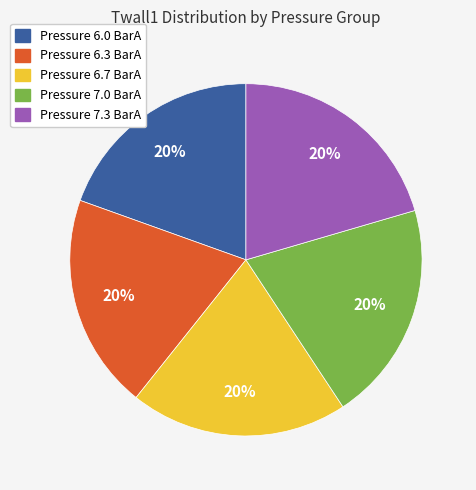

Approximately how many times larger is the value at Pressure 7.0 BarA compared to Pressure 6.3 BarA?

1.0